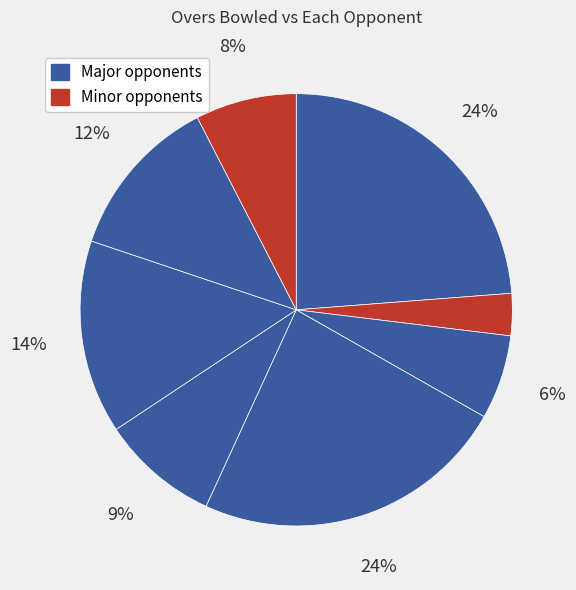

How many slices are in this pie chart?

8